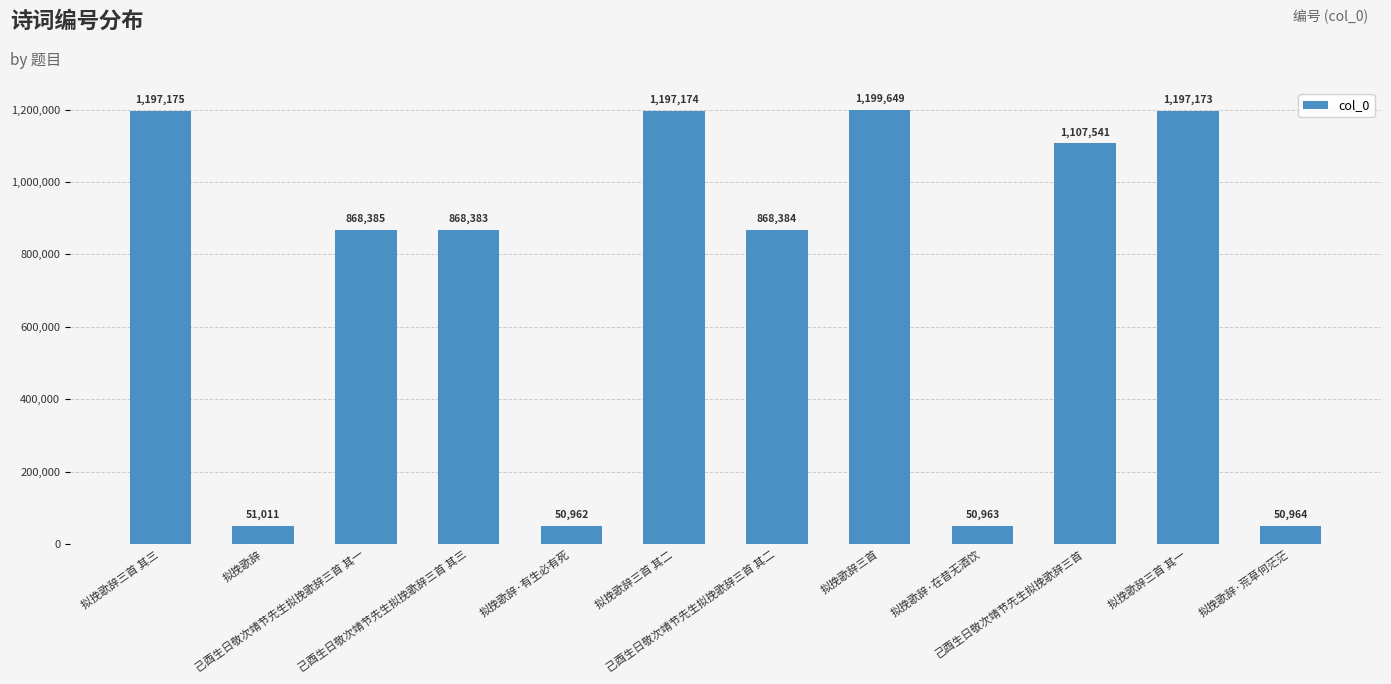

Reading left to right, what are all the values shown in this chart?

1197175	51011	868385	868383	50962	1197174	868384	1199649	50963	1107541	1197173	50964